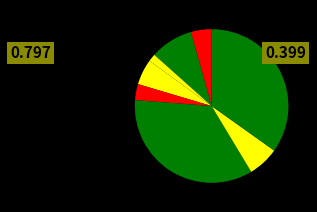

To the nearest percent, what is the difference between the largest and smallest slice percentages?

35%